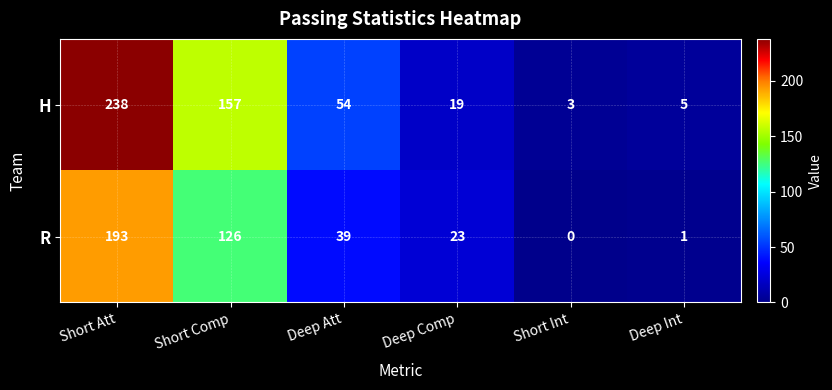

At which category does the chart reach its peak across all series?

Short Att